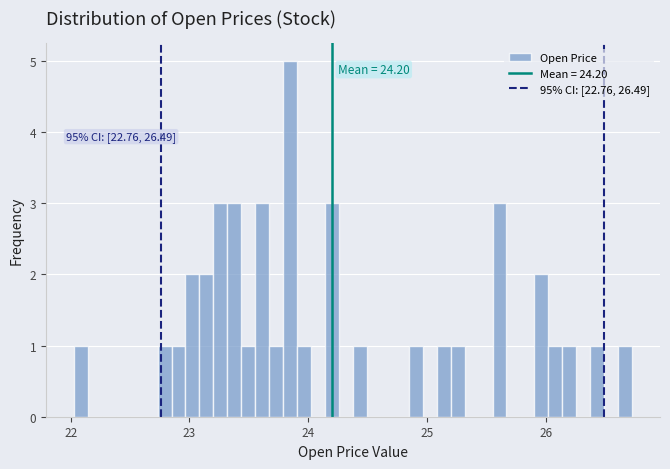

Read against the x-axis, roughly where is the centre of the tallest bar?

23.8